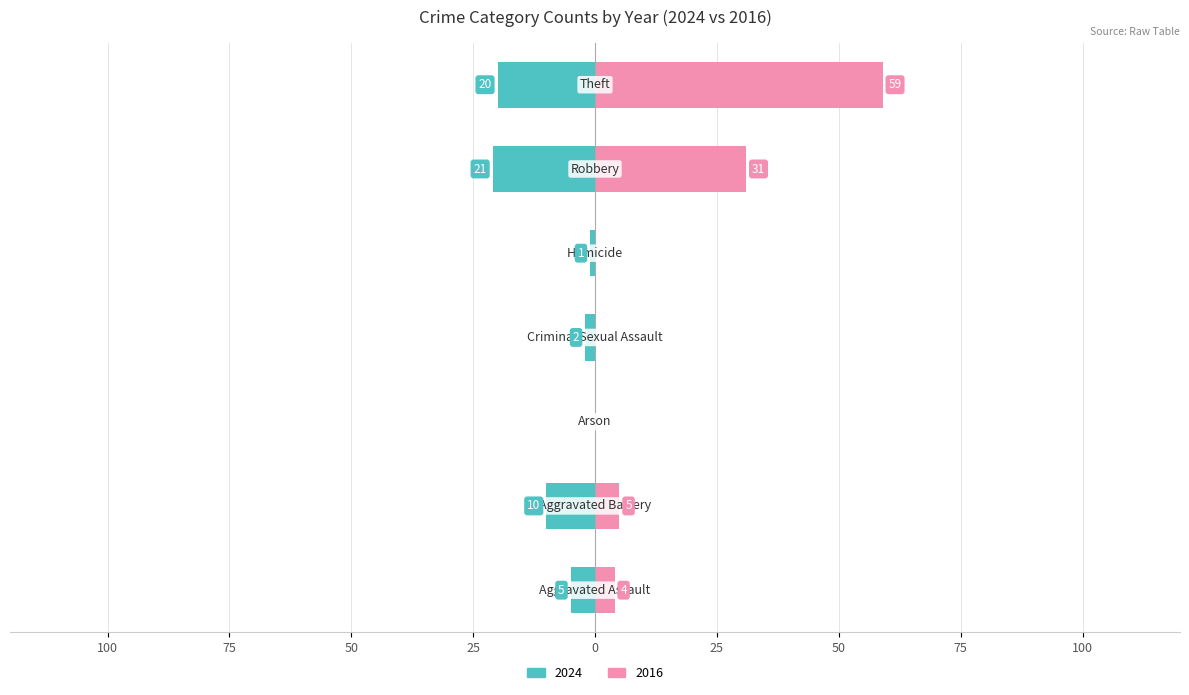

At which category does the chart reach its minimum across all series?

Robbery